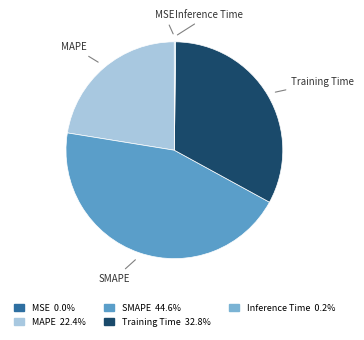

Is the sum of SMAPE and Training Time greater than half?

Yes